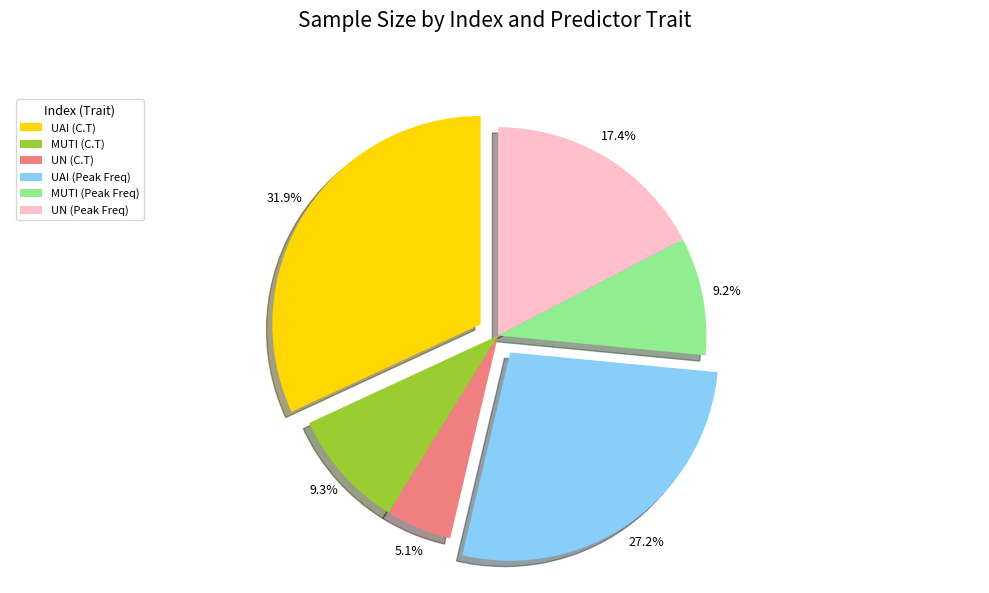

True or false: UAI (C.T) accounts for 32% of the total.

True